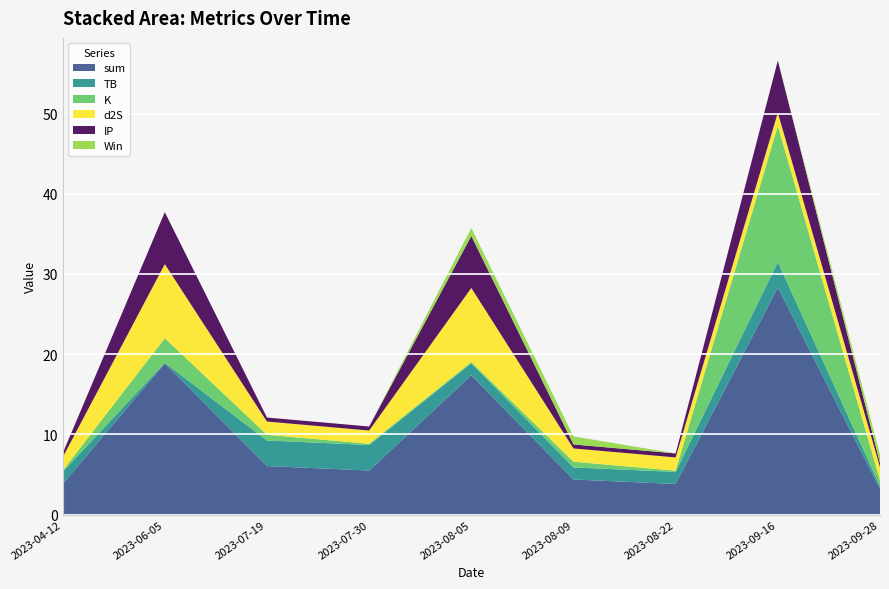

Reading left to right, what are all the values shown in this chart?

sum: 3.8	18.9	6.0	5.5	17.4	4.4	3.8	28.3	3.2
TB: 1.5	0.1	3.2	3.2	1.5	1.5	1.5	3.2	0.3
K: 0.2	3.1	0.7	0.2	0.2	0.7	0.2	17.0	0.7
d2S: 1.7	9.2	1.7	1.7	9.2	1.7	1.7	1.7	1.7
IP: 0.5	6.5	0.5	0.5	6.5	0.5	0.5	6.5	0.5
Win: 0.0	0.0	0.0	0.0	1.0	1.0	0.0	0.0	1.0